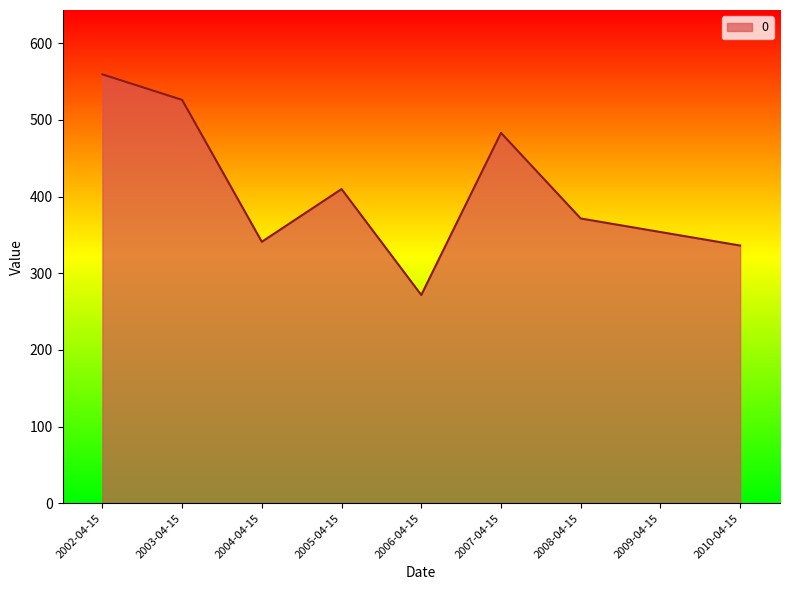

How many series are shown in this chart?

1